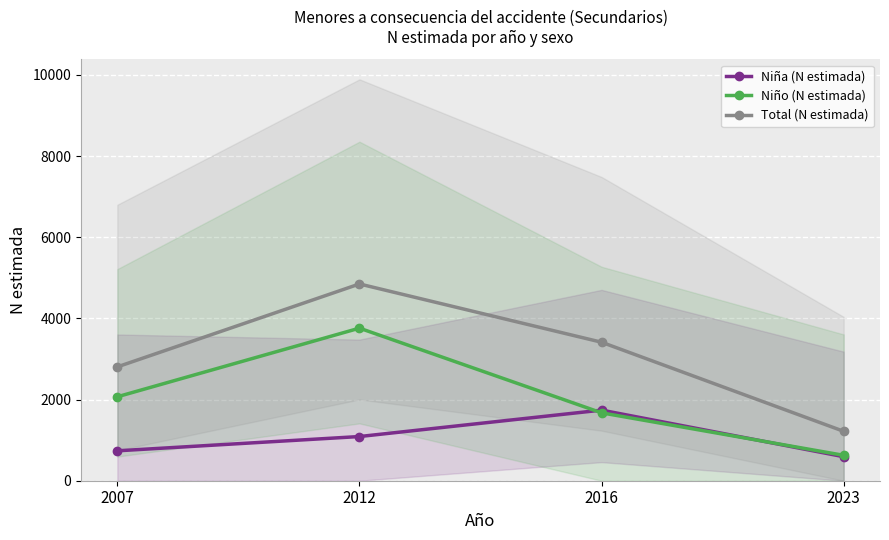

Where is the first local maximum for Total (N estimada)?

2012